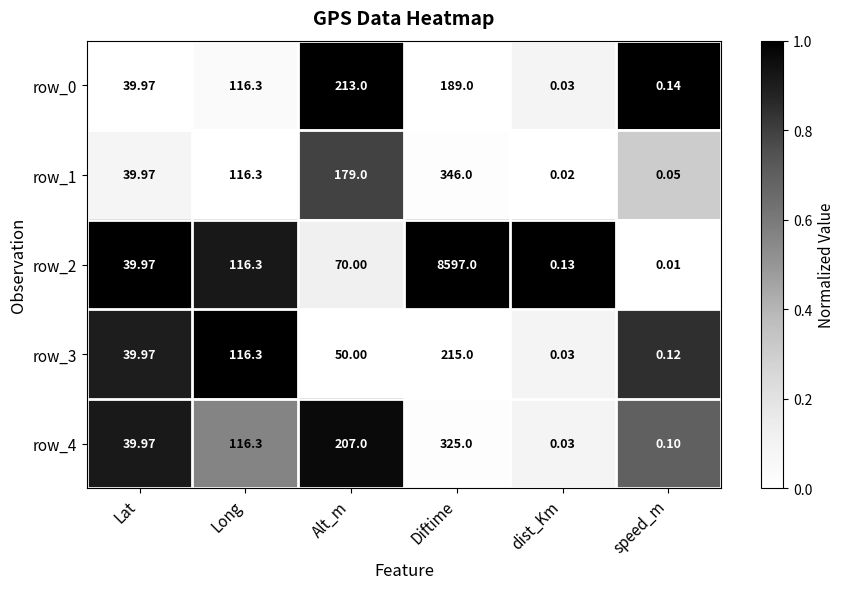

List the labels in order of row_3 value, largest first.

Diftime, Long, Alt_m, Lat, speed_m, dist_Km